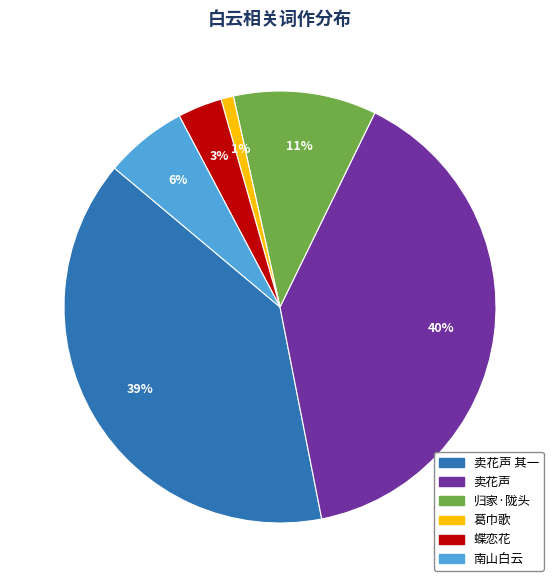

To the nearest percent, what is the difference between the largest and smallest slice percentages?

39%